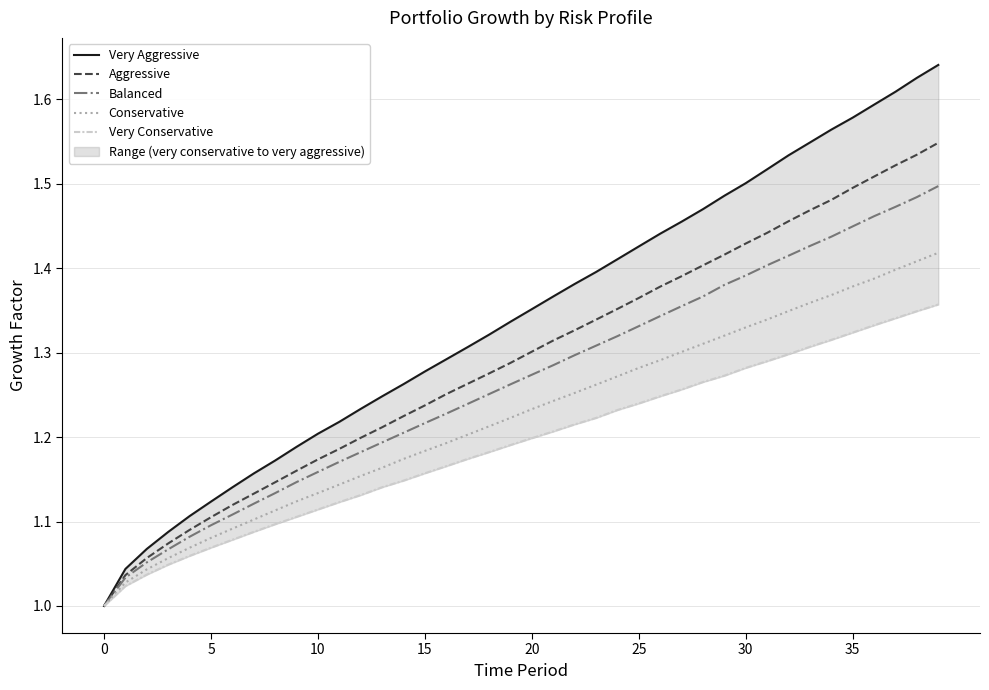

True or false: Conservative and Very Aggressive cross at least once.

False